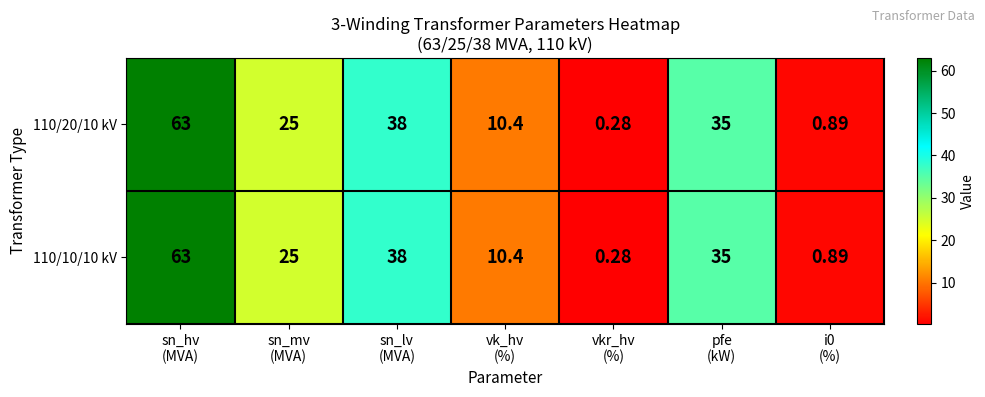

Which label corresponds to the largest value in the chart?

sn_hv
(MVA)